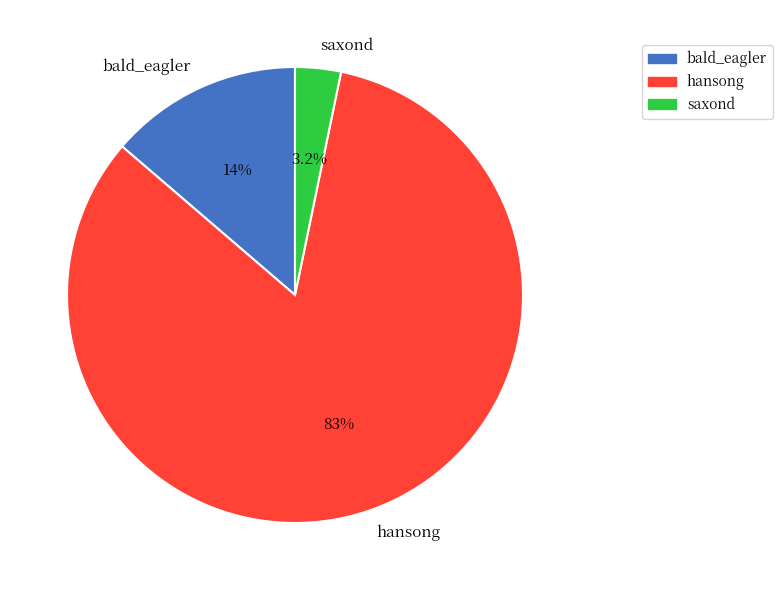

To the nearest percent, what is the difference between the bald_eagler and hansong slice percentages?

69%